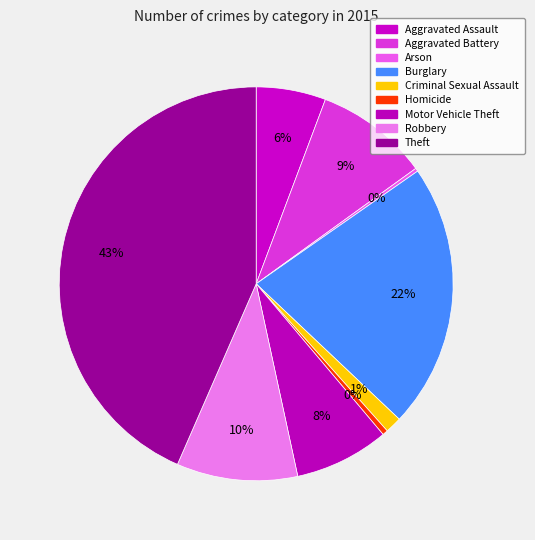

The Aggravated Battery slice represents 22% of the pie. True or false?

False